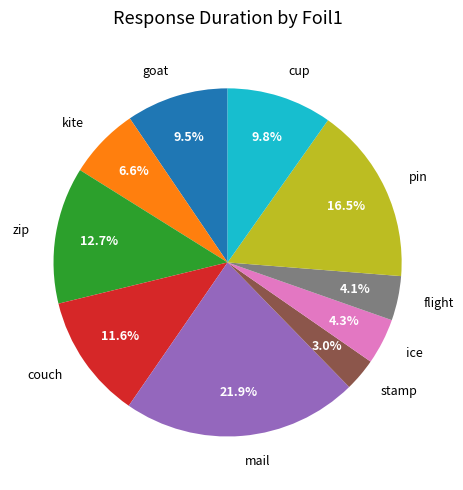

What is the largest slice in the pie chart?

mail